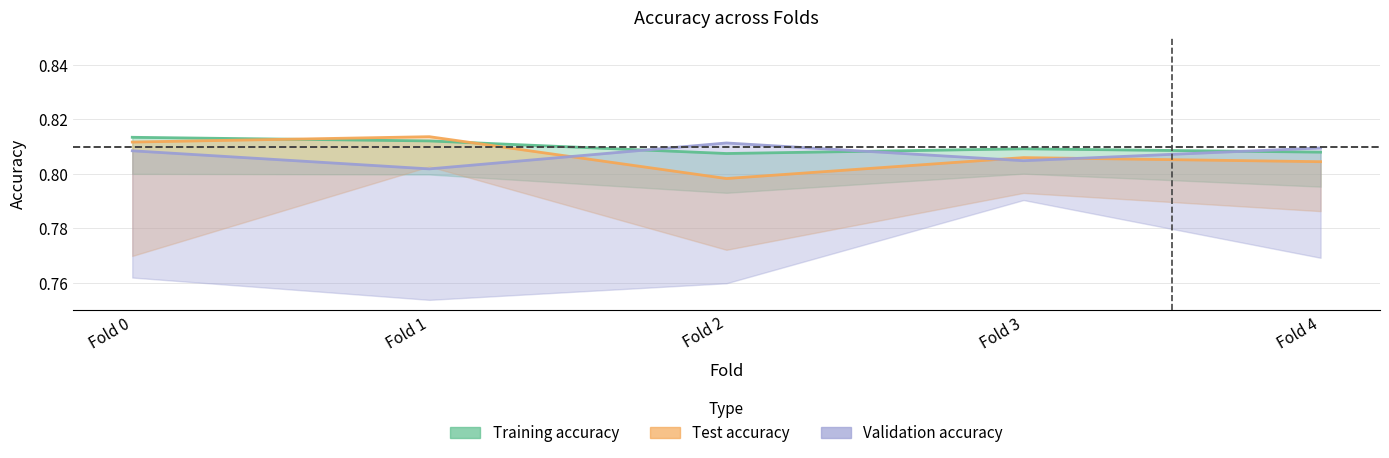

True or false: Training accuracy and Validation accuracy intersect in this chart.

True